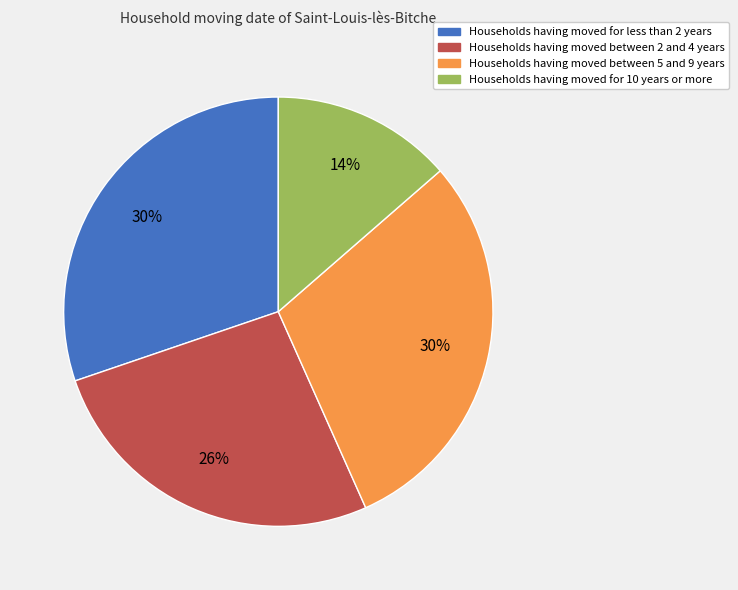

Count the number of slices in the pie.

4